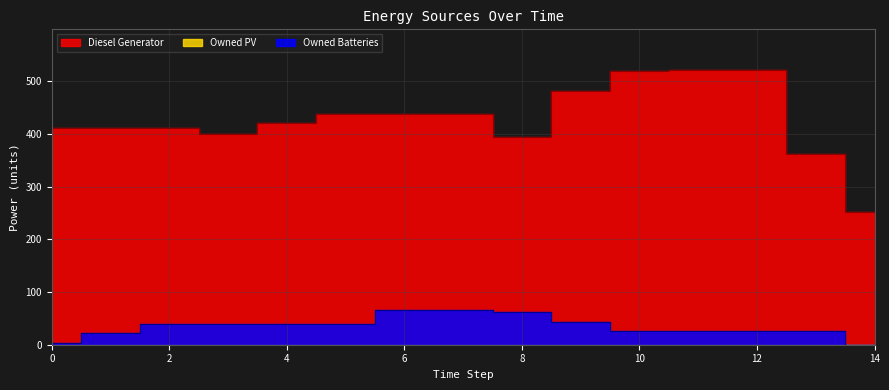

What is the sum of all Owned Batteries values?

528